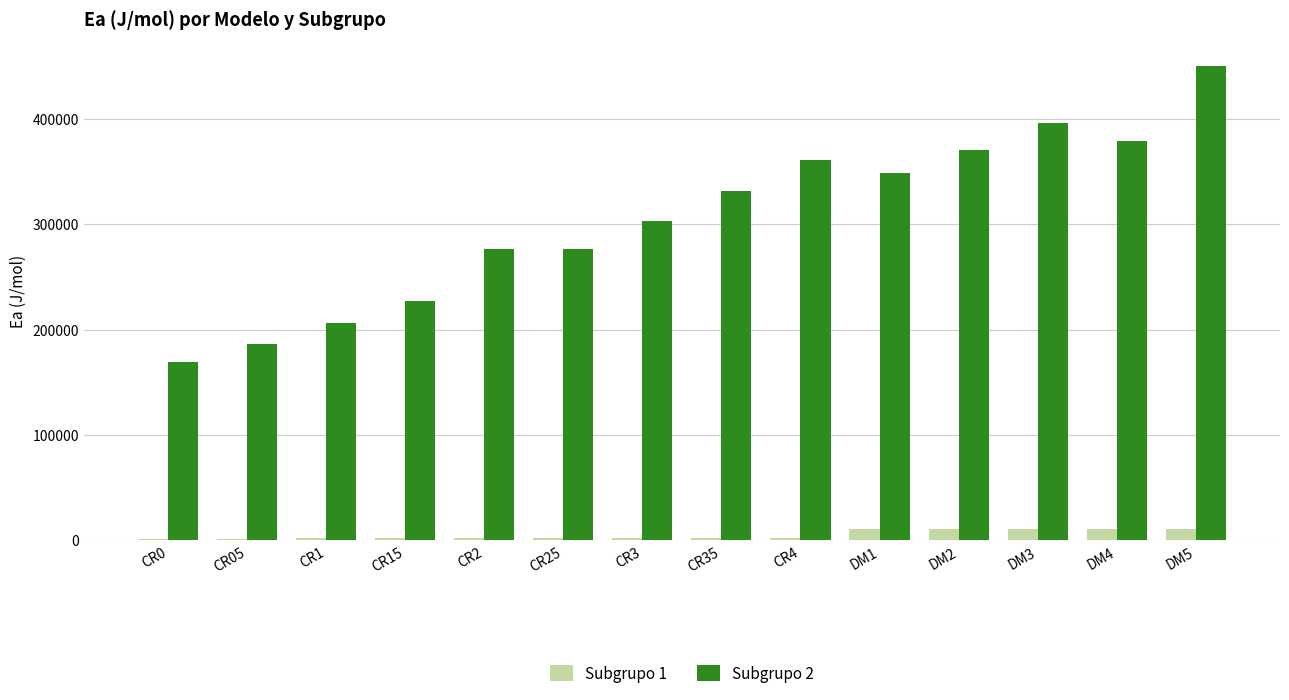

What is the label of the 5th bar from the left?

CR2